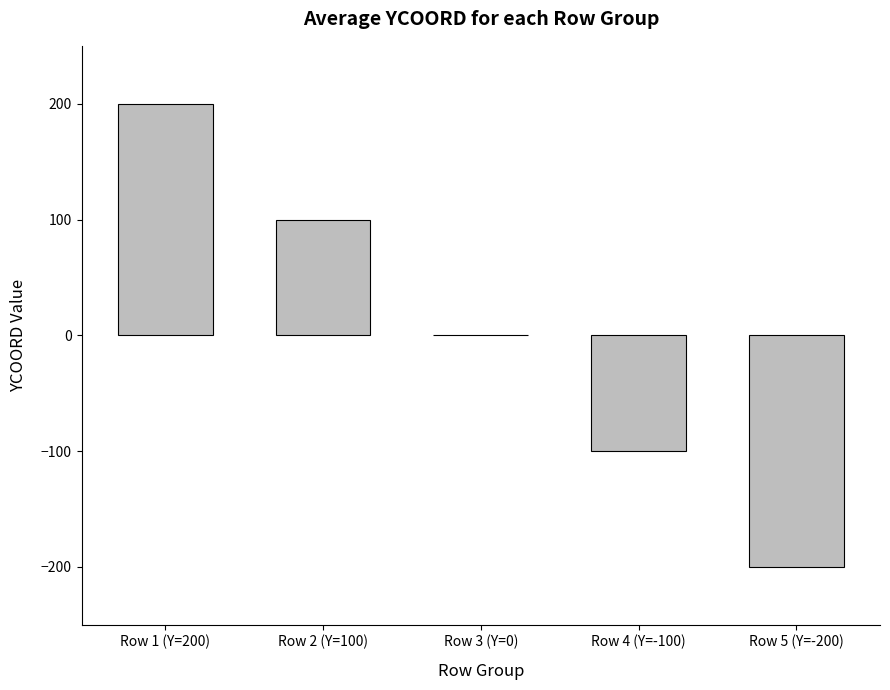

Which has a higher value, Row 2 (Y=100) or Row 1 (Y=200)?

Row 1 (Y=200)